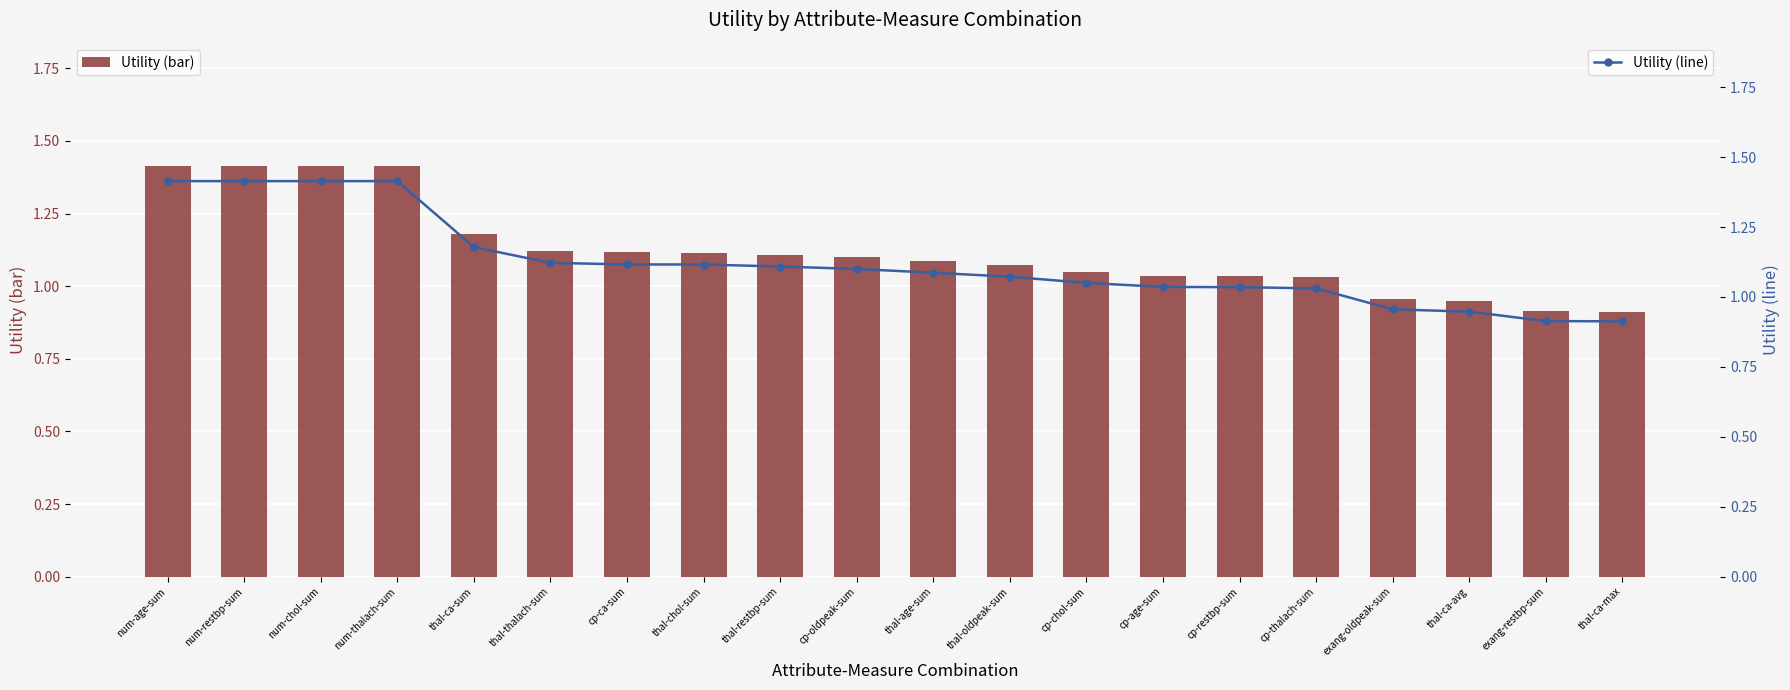

What is the maximum value shown in the chart?

1.4